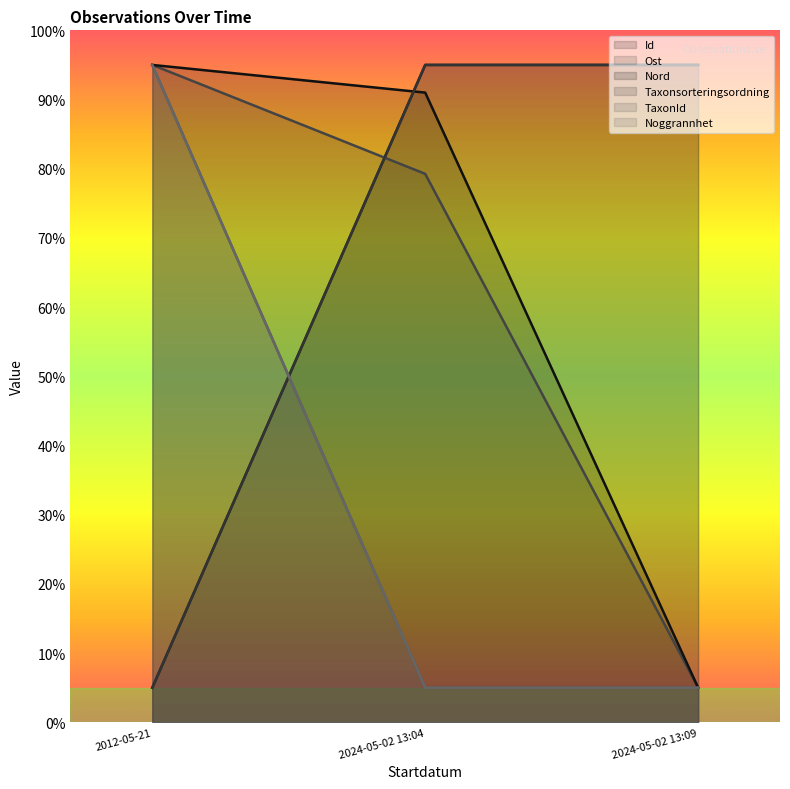

Reading left to right, what are all the values shown in this chart?

Id: 2012-05-21=5.0	2024-05-02 13:04=95.0	2024-05-02 13:09=95.0
Ost: 2012-05-21=95.0	2024-05-02 13:04=79.3	2024-05-02 13:09=5.0
Nord: 2012-05-21=95.0	2024-05-02 13:04=91.0	2024-05-02 13:09=5.0
Taxonsorteringsordning: 2012-05-21=5.0	2024-05-02 13:04=95.0	2024-05-02 13:09=95.0
TaxonId: 2012-05-21=95.0	2024-05-02 13:04=5.0	2024-05-02 13:09=5.0
Noggrannhet: 2012-05-21=95.0	2024-05-02 13:04=5.0	2024-05-02 13:09=5.0